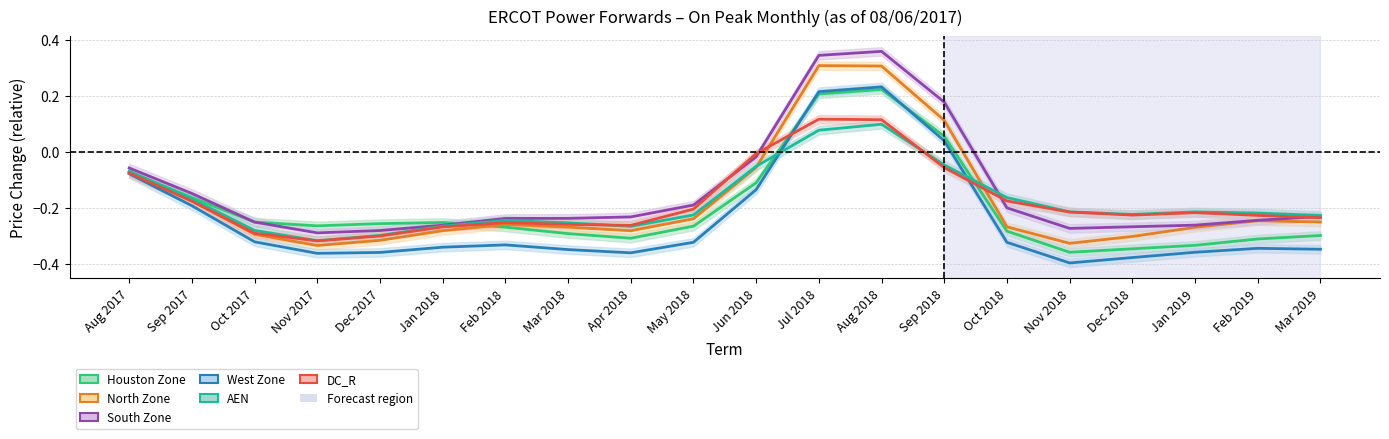

Read the West Zone value at Aug 2017.

-0.1